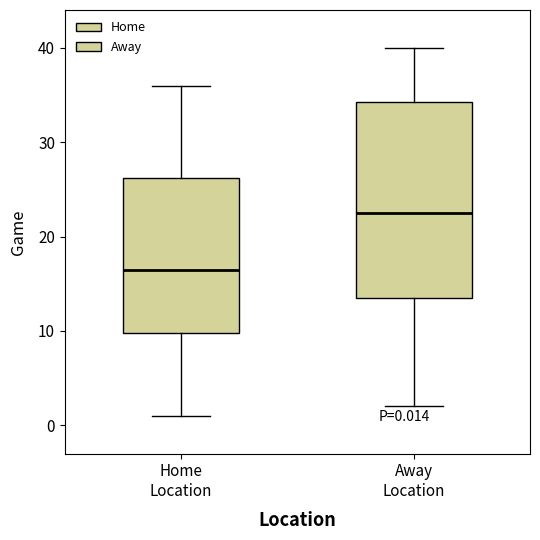

Which box is the tallest, from its lower edge to its upper edge?

Away Location